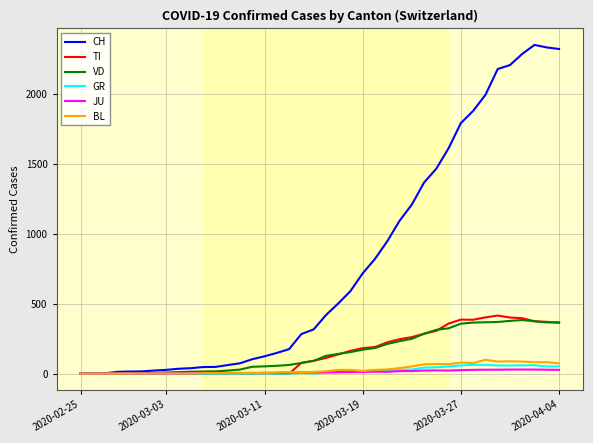

What is the highest value of the CH series?

2349